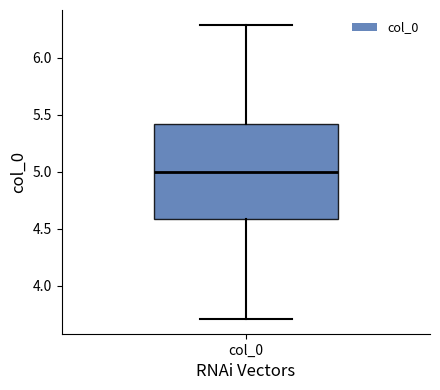

Read this box plot against the y-axis: the position of the median line, the range covered by the box, and the ends of both whiskers. The values are not printed on the chart, so give them approximately, as read against the axis.

median 5.0, box 4.6 to 5.4, whiskers 3.7 to 6.3